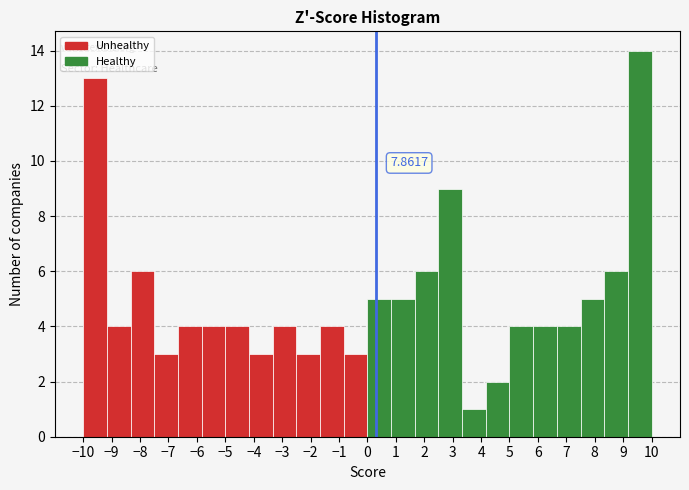

Which range on the x-axis has the tallest bar?

9.2 to 10.0